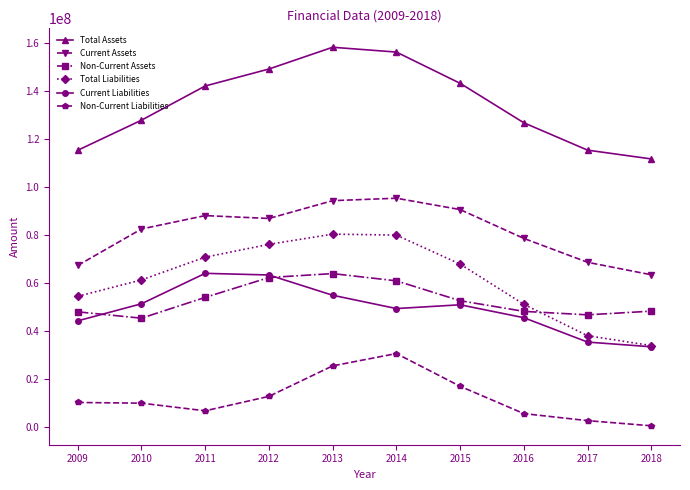

Which series has the largest total across all categories?

Total Assets